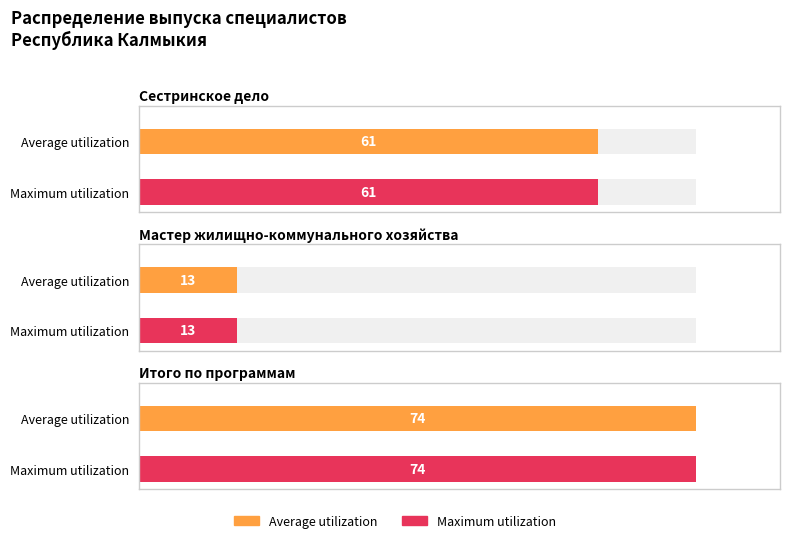

Rank the series by their maximum value, from highest to lowest.

Average utilization, Maximum utilization